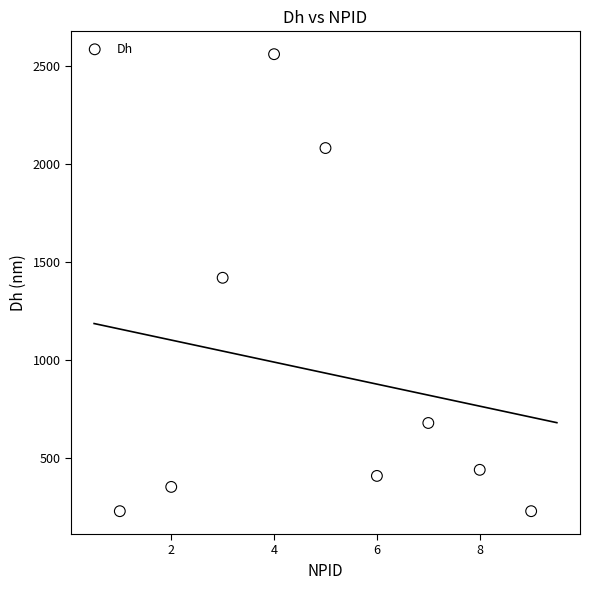

What is the average Y value?

934.5